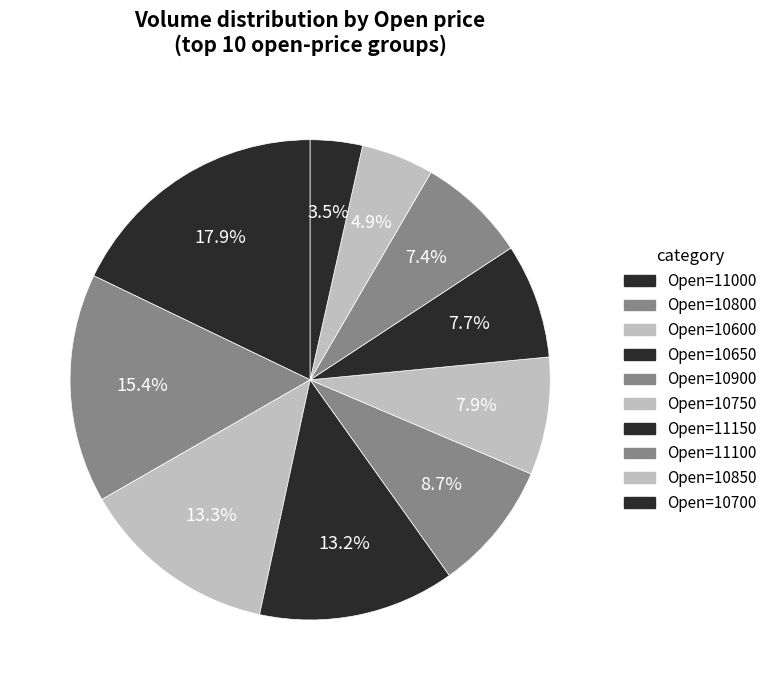

How many segments does this pie chart have?

10